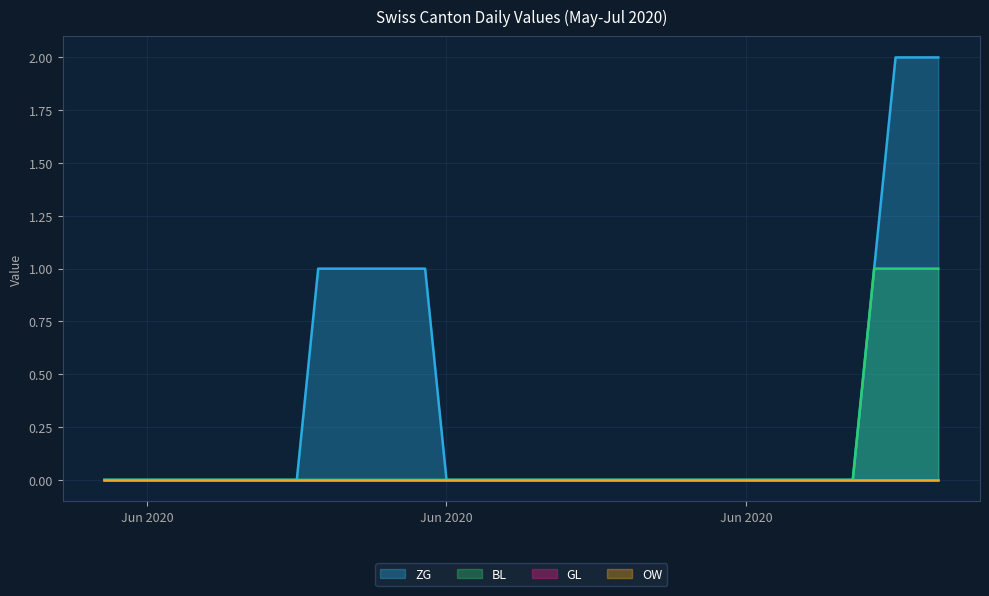

Between 2020-07-08 and 2020-05-31, which is larger?

2020-07-08